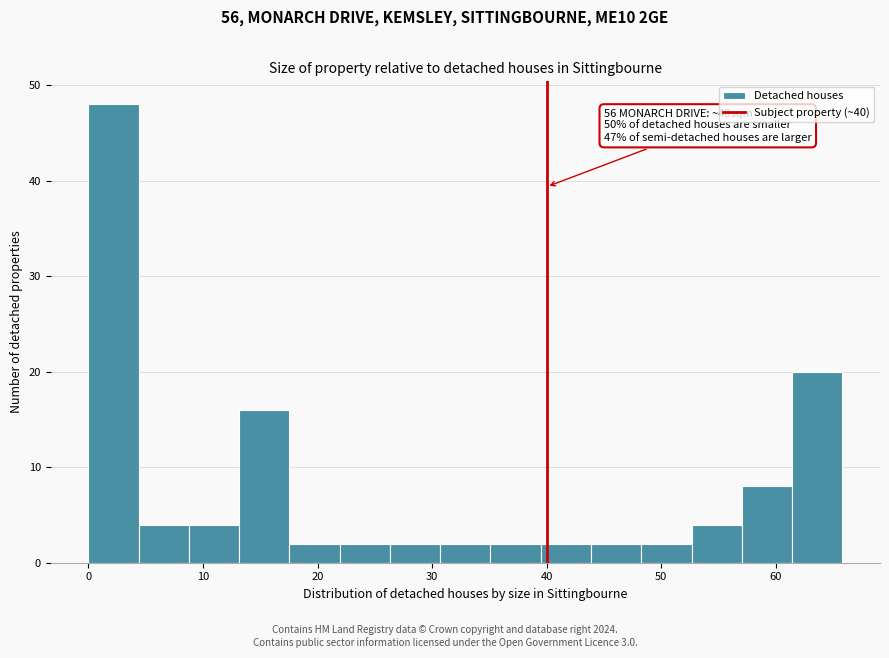

Which range on the x-axis has the tallest bar?

0 to 4